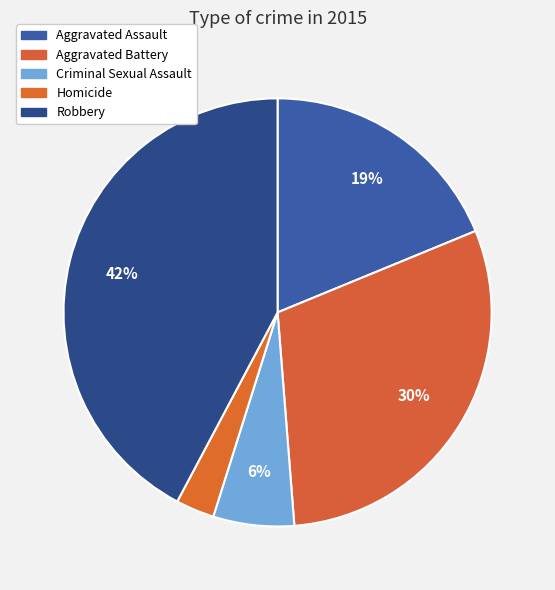

What is the largest slice in the pie chart?

Robbery